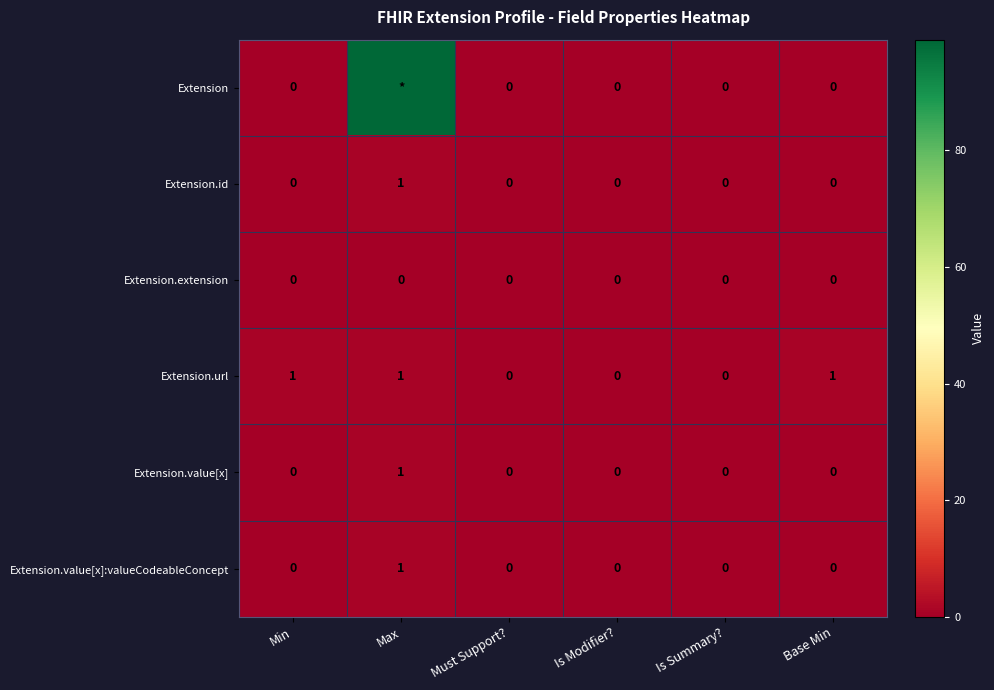

Is it true that Extension.url equals 1 at Min?

True